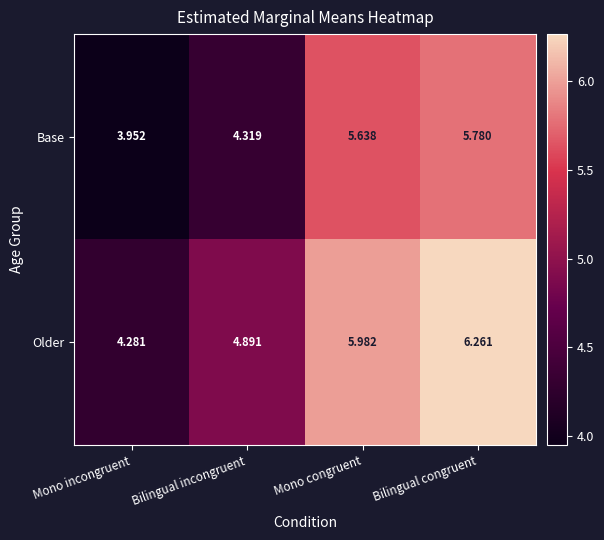

Between Mono incongruent and Bilingual incongruent, which series saw the biggest shift?

Older